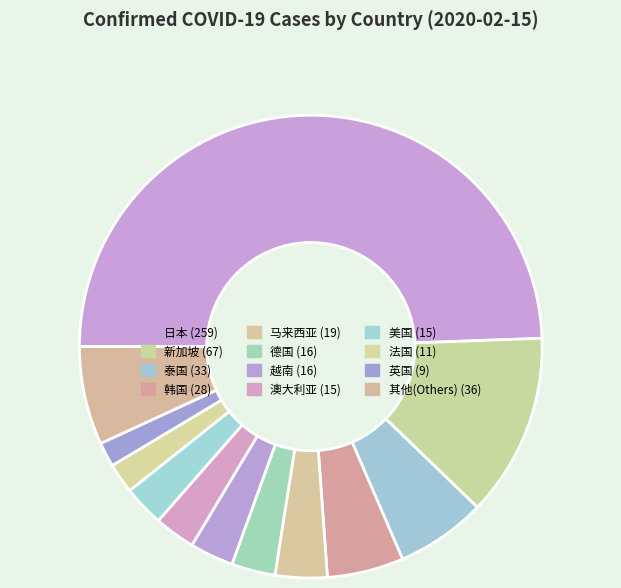

How many slices are in this pie chart?

12